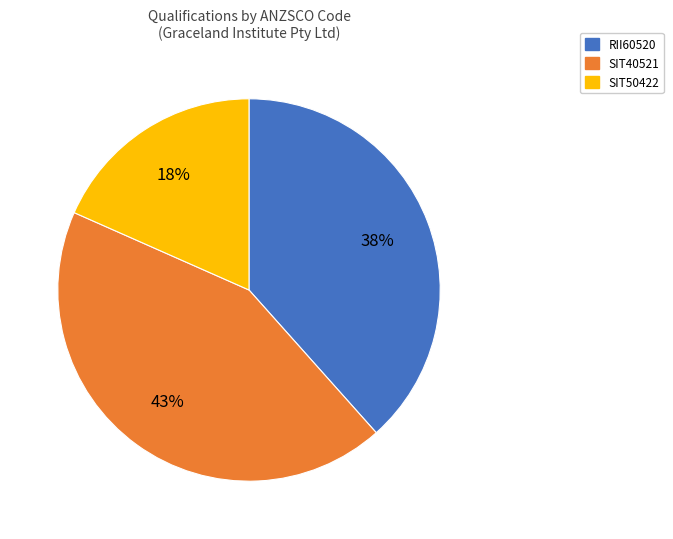

Does any single category account for the majority?

No